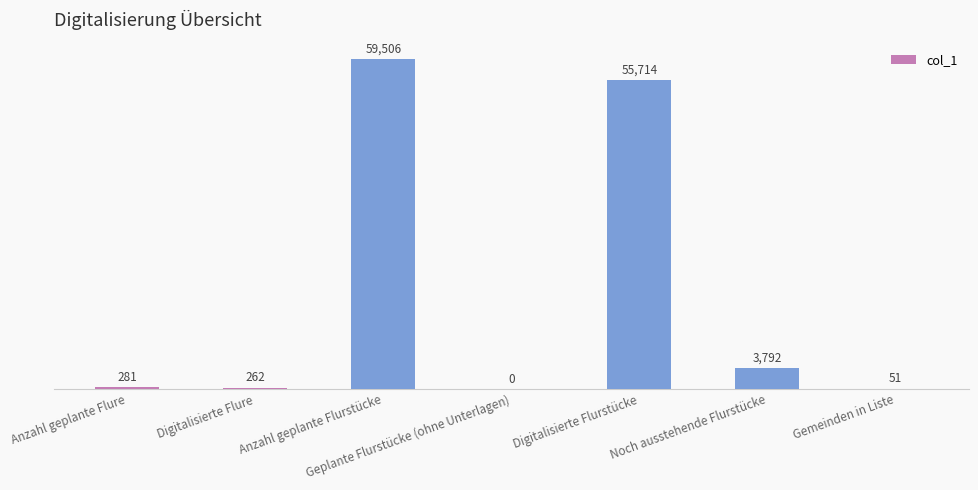

What is the change in value from Geplante Flurstücke (ohne Unterlagen) to Noch ausstehende Flurstücke?

+3792